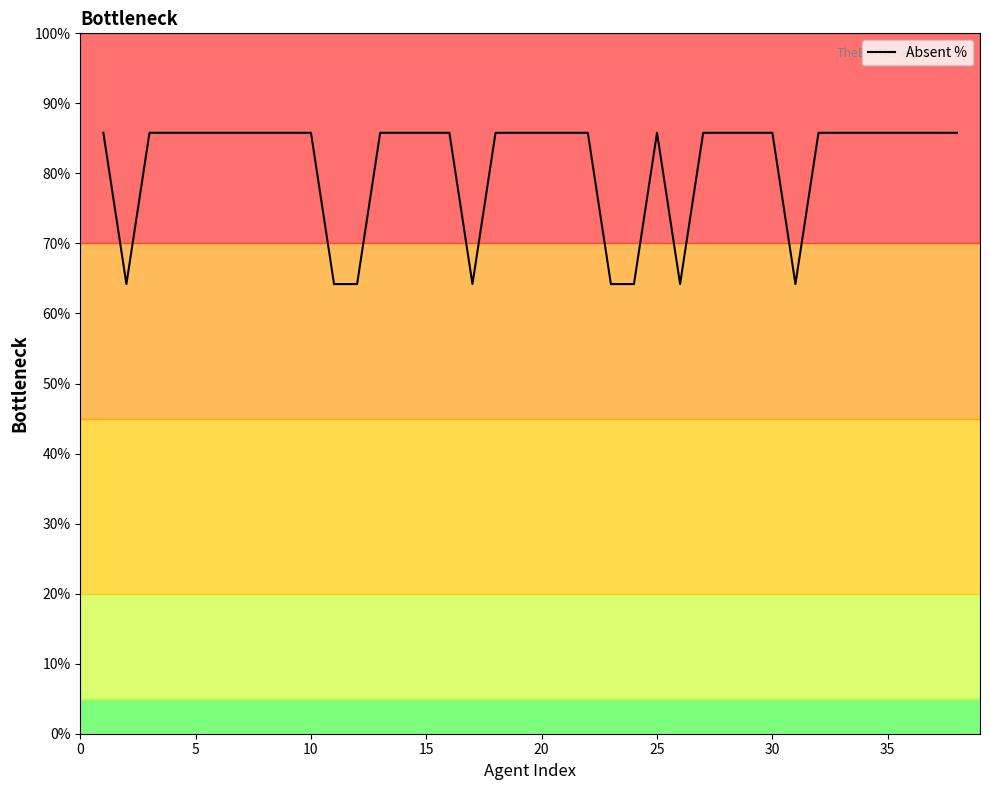

What is the difference between the maximum and minimum values?

21.6